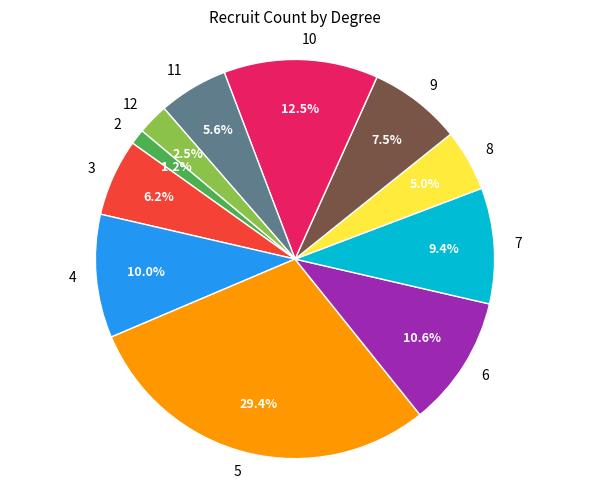

True or false: 11 accounts for 6% of the total.

True